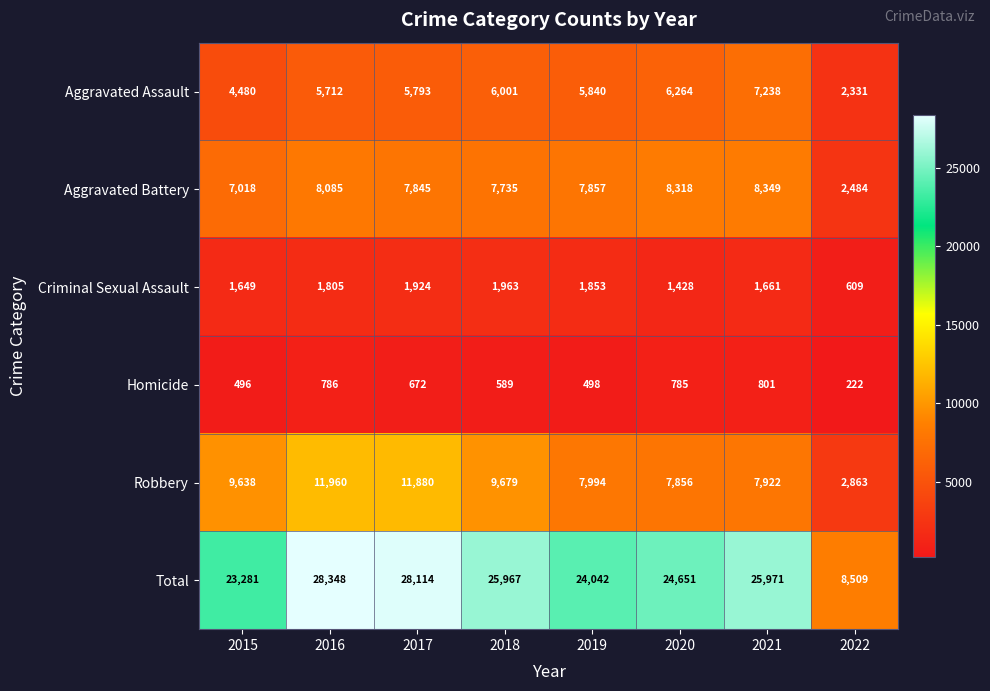

At which label does Total reach its peak?

2016